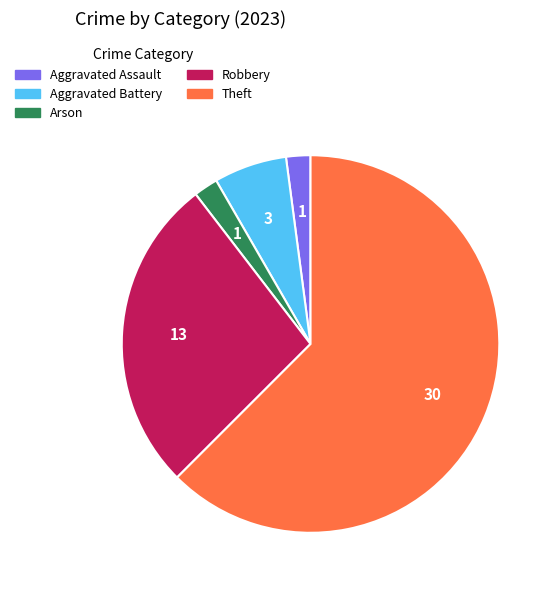

How many slices are in this pie chart?

5